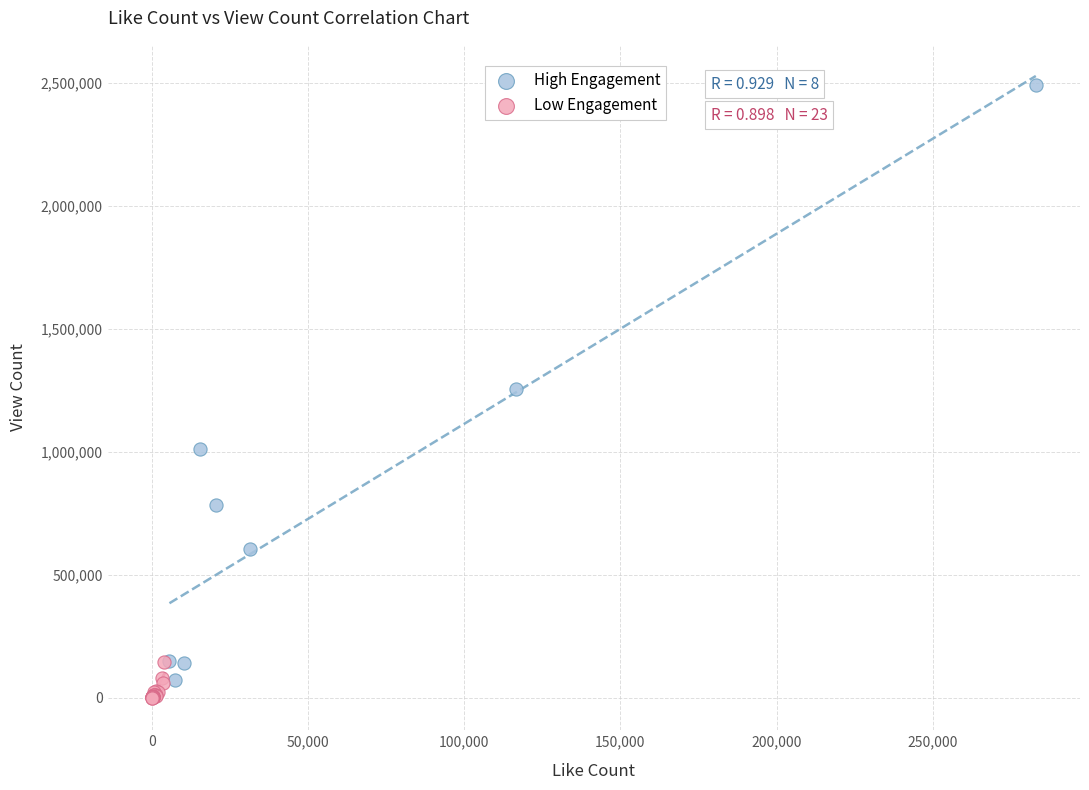

Which series has the widest spread of Y values?

High Engagement